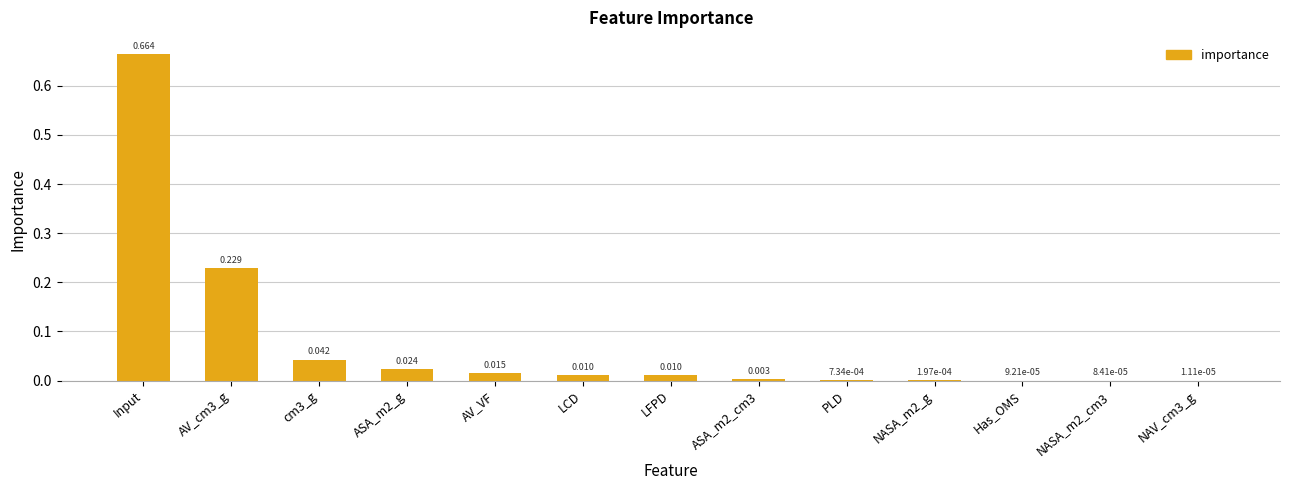

At which category does the chart reach its peak across all series?

Input